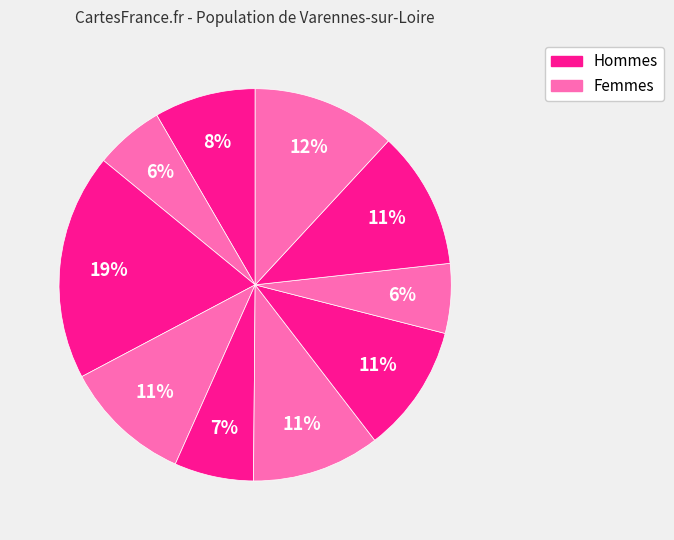

How many segments does this pie chart have?

10